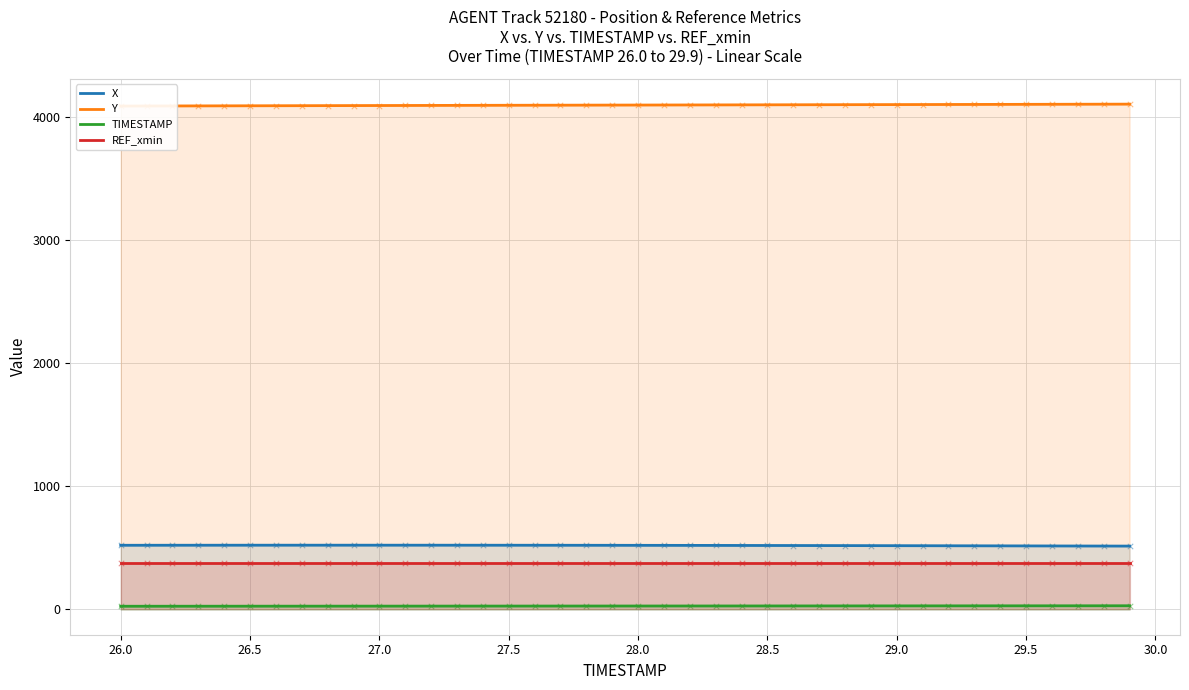

Is the value of Y at 19 greater than the value of REF_xmin at 30.5?

Yes